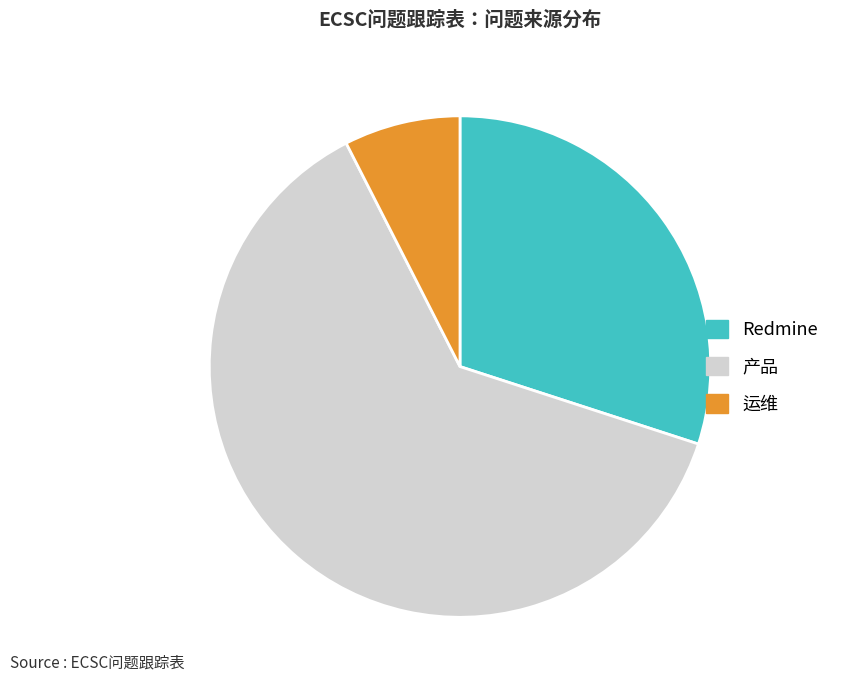

What is the smallest slice in the pie chart?

运维